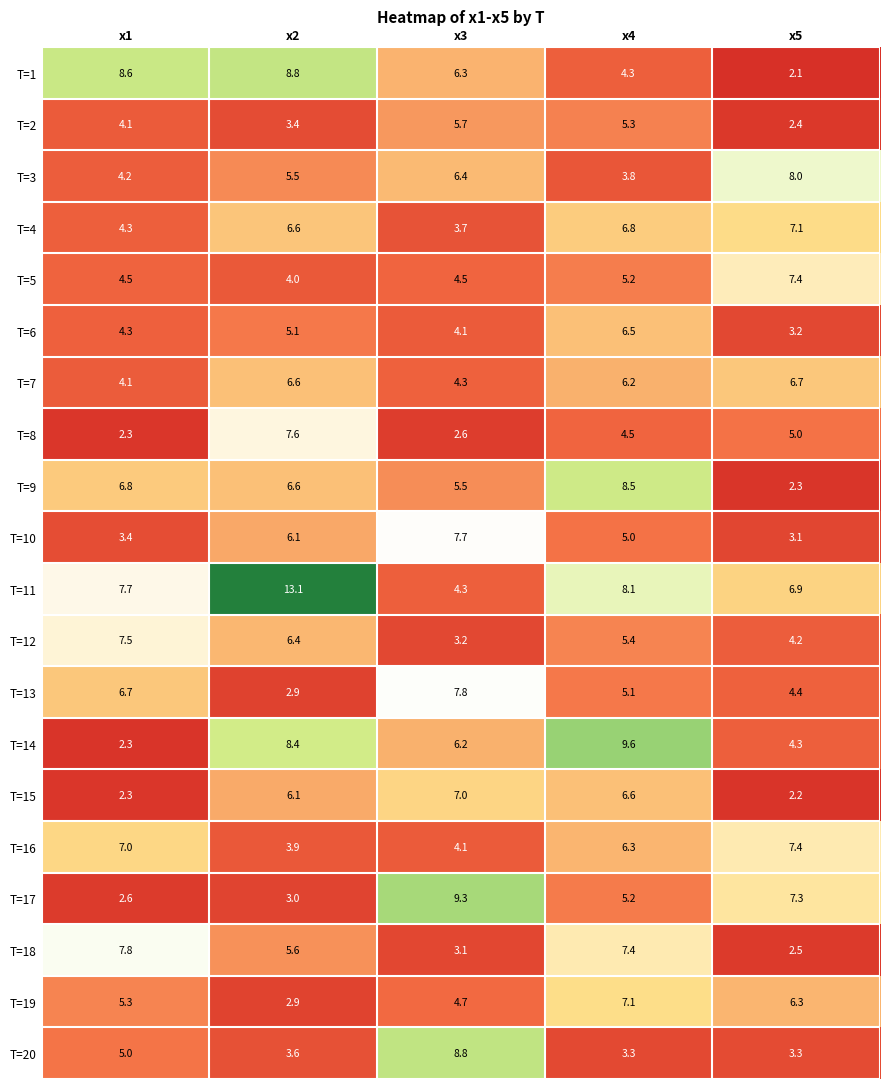

What value does the T=16 series have at x3?

4.1